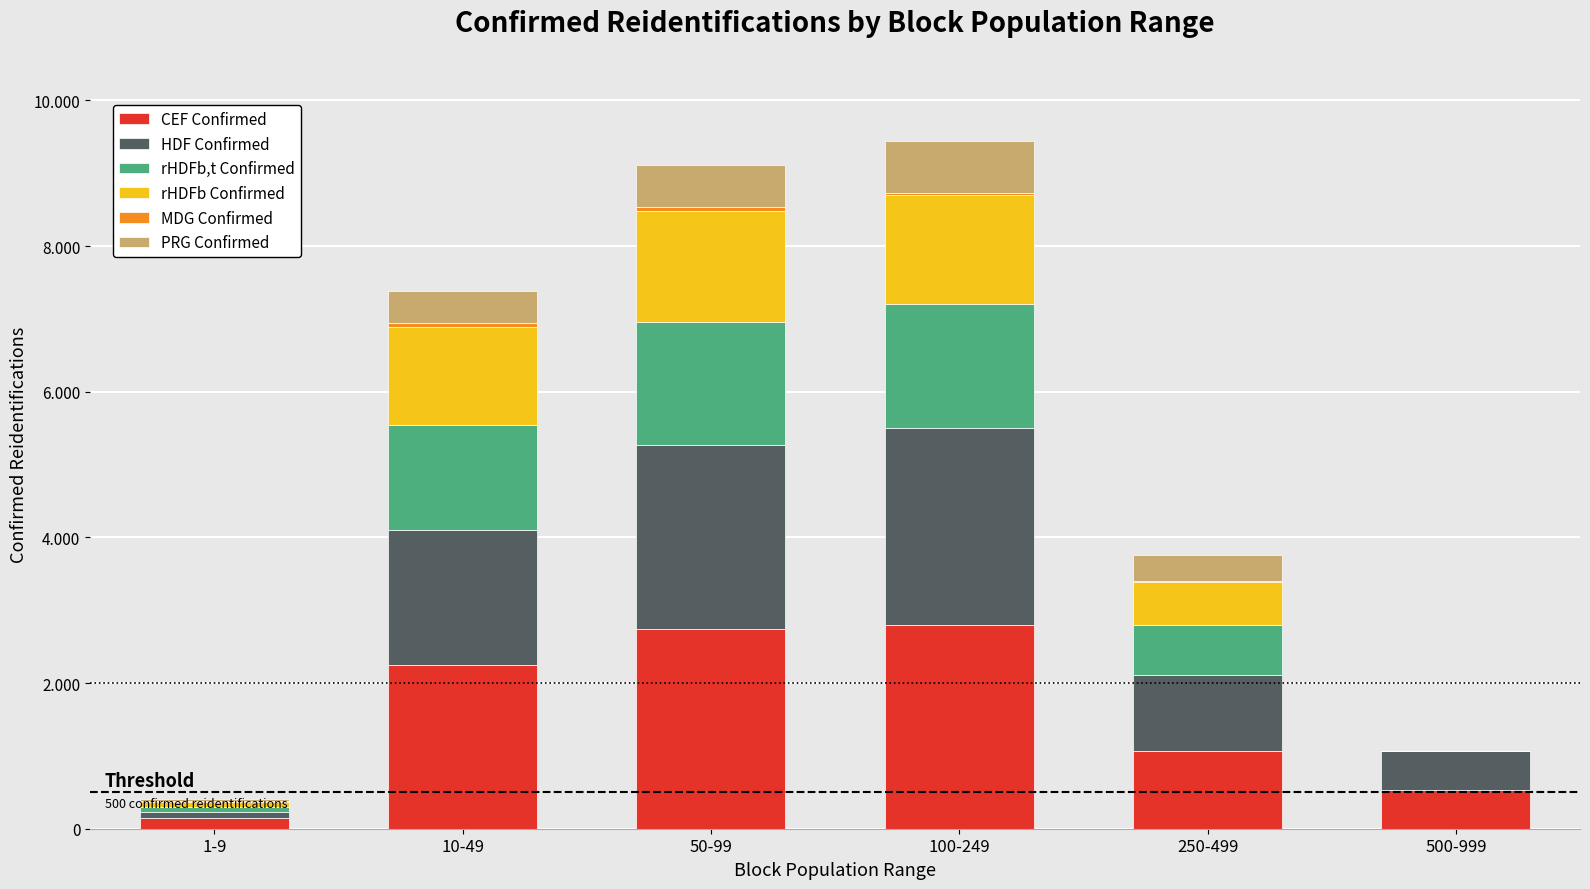

Which series has the largest total across all categories?

CEF Confirmed